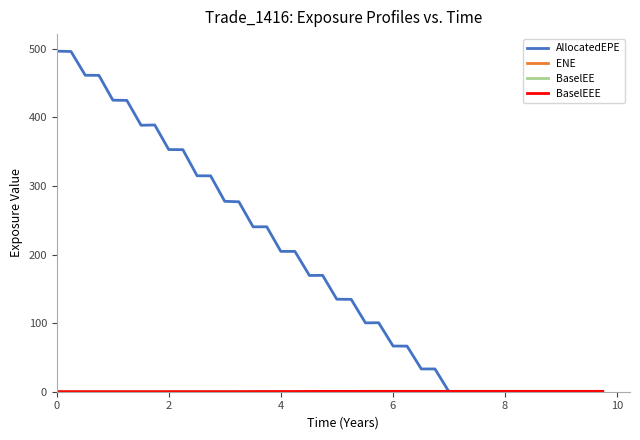

What is the greatest value displayed?

496.4